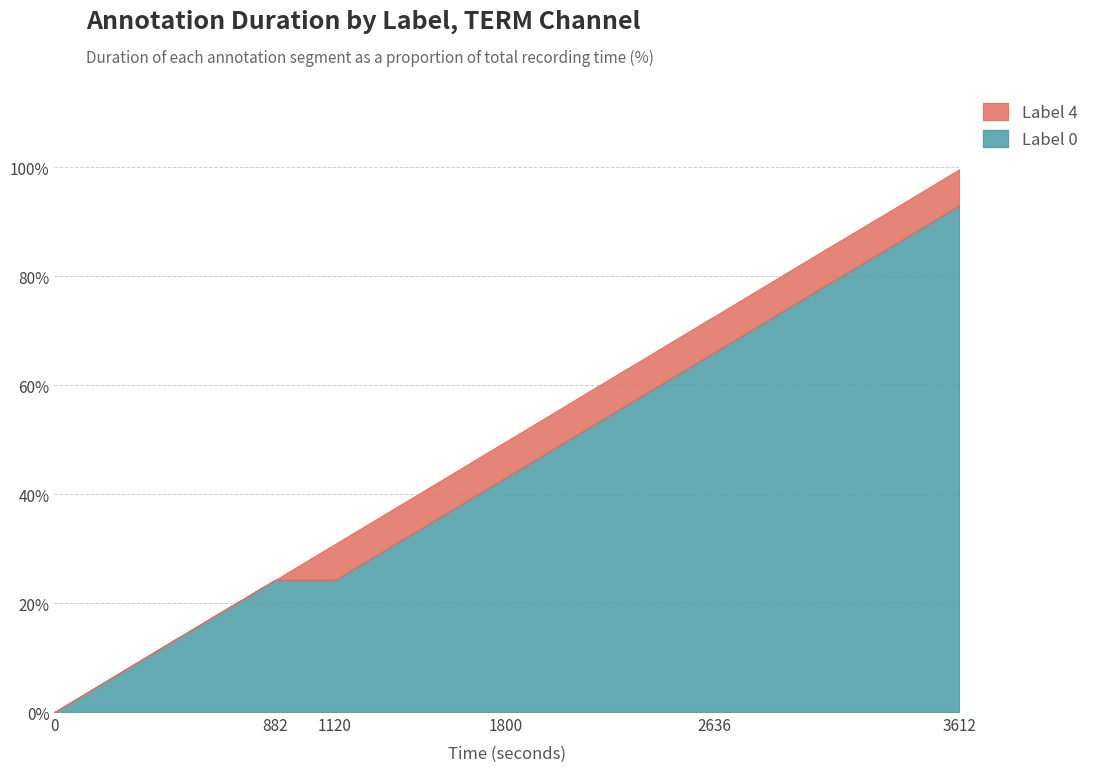

How many lines are shown in the chart?

2